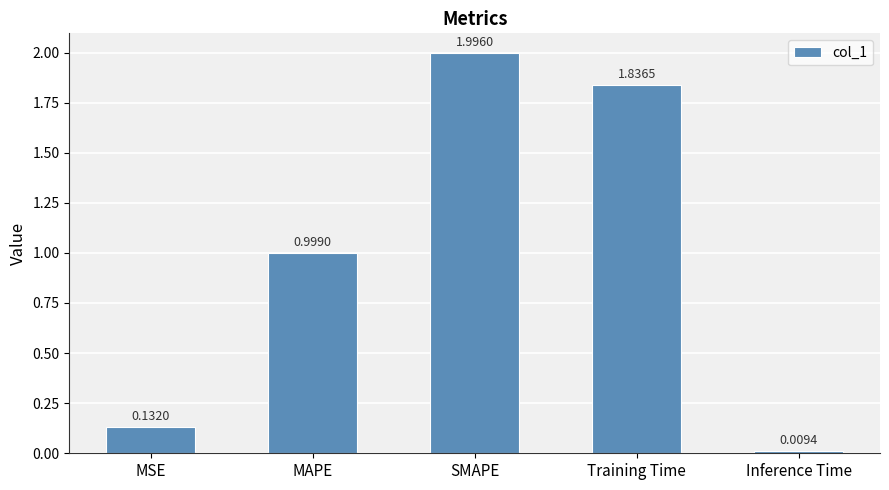

Count the number of data series in this chart.

1